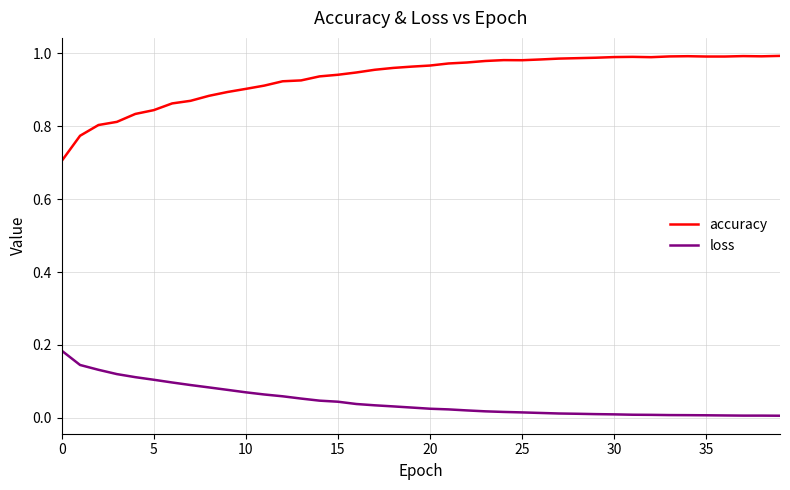

Which series has the largest total across all categories?

accuracy